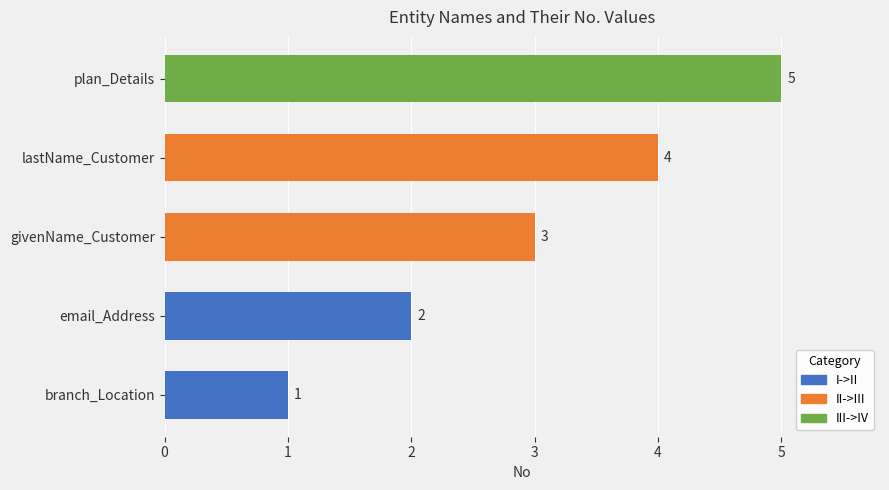

Are the bars grouped side by side (vs. stacked)?

No